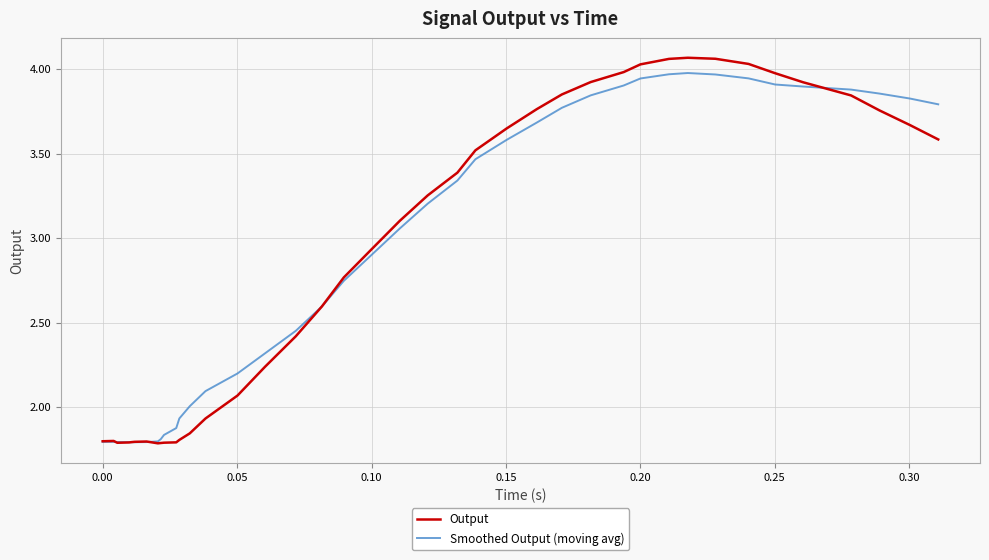

Which series has the widest spread of values?

Output